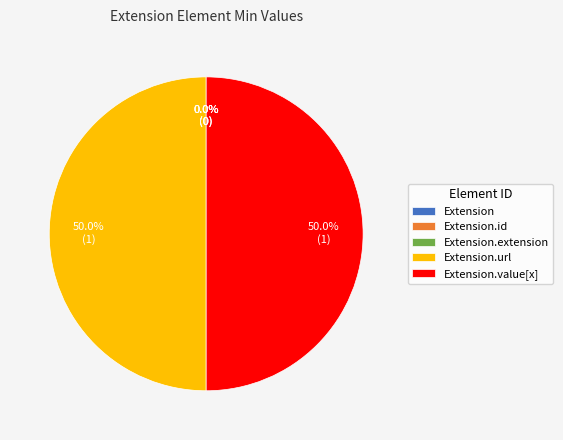

Which category has the smallest portion of the pie?

Extension